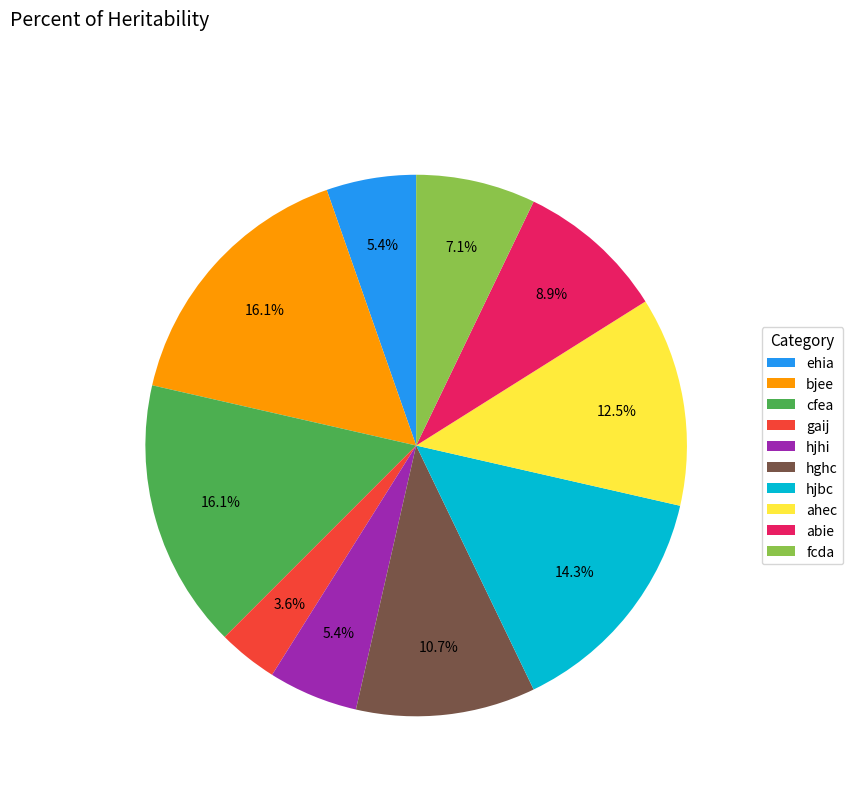

Is there a majority slice in this chart?

No